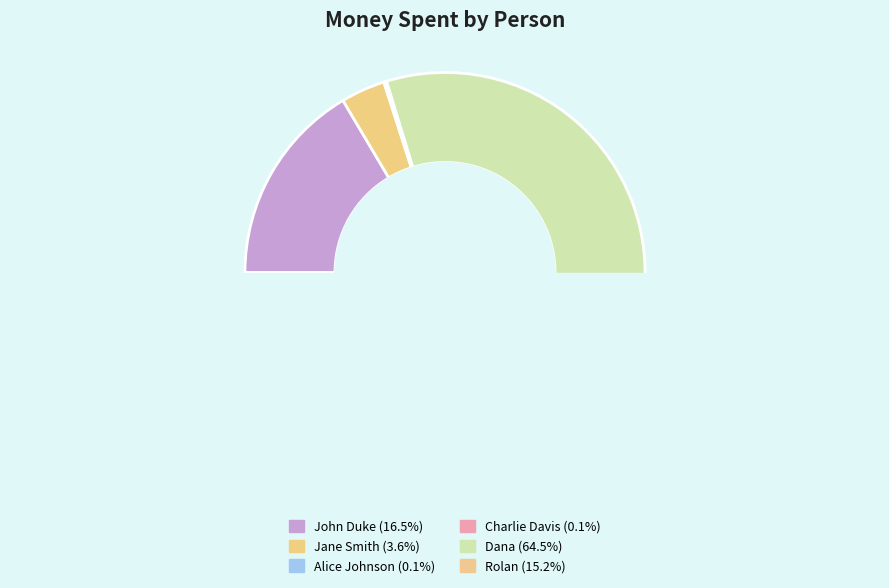

How many slices are in this pie chart?

6